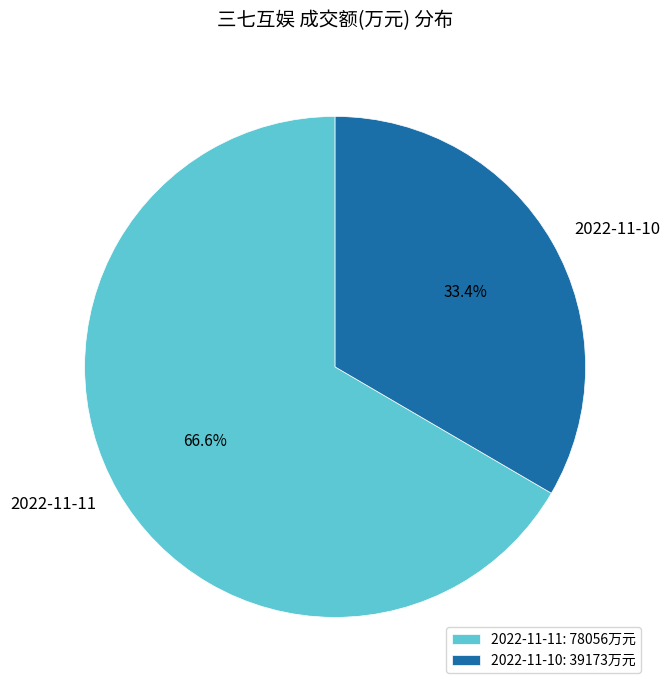

Which category has the smallest portion of the pie?

2022-11-10